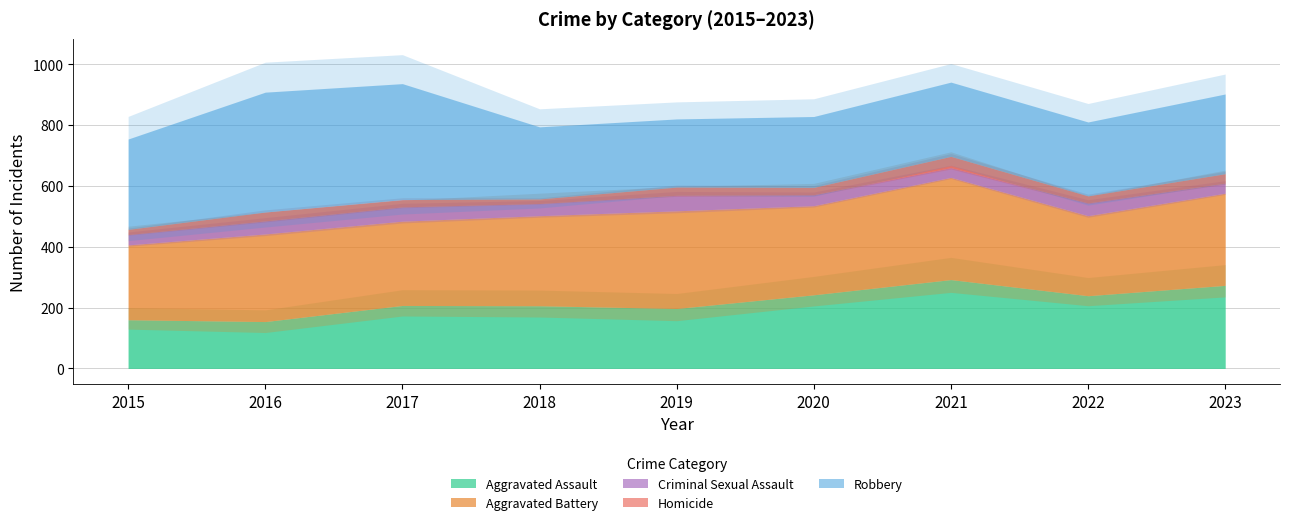

At 2017, list the series in order from smallest to largest.

Homicide, Criminal Sexual Assault, Aggravated Assault, Aggravated Battery, Robbery